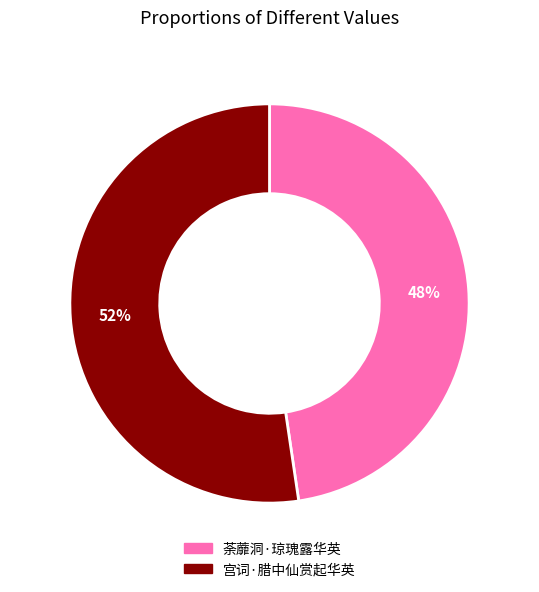

To the nearest percent, what percentage of the pie is 荼蘼洞·琼瑰露华英?

48%